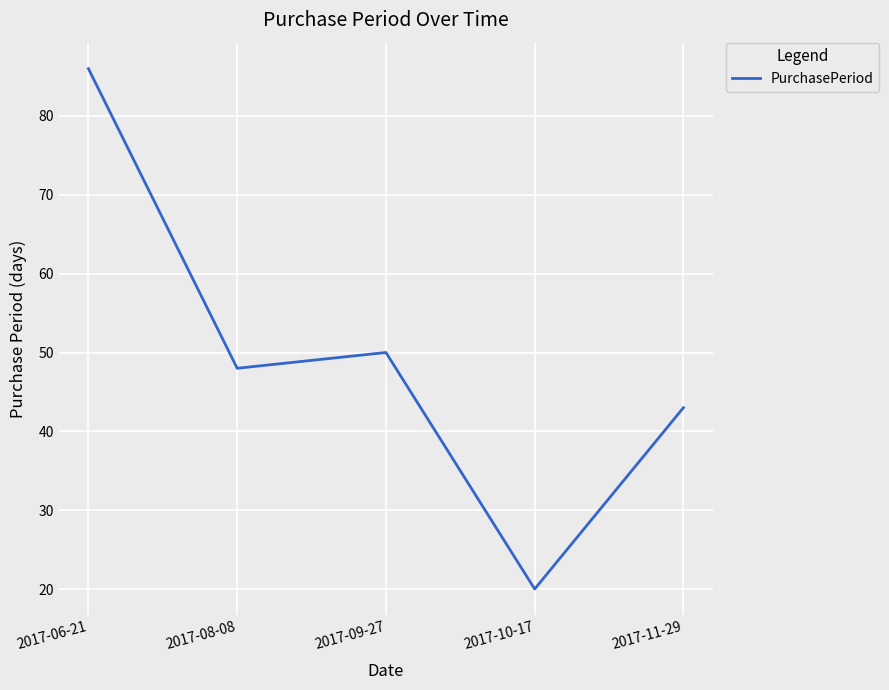

What is the sum of all values?

247